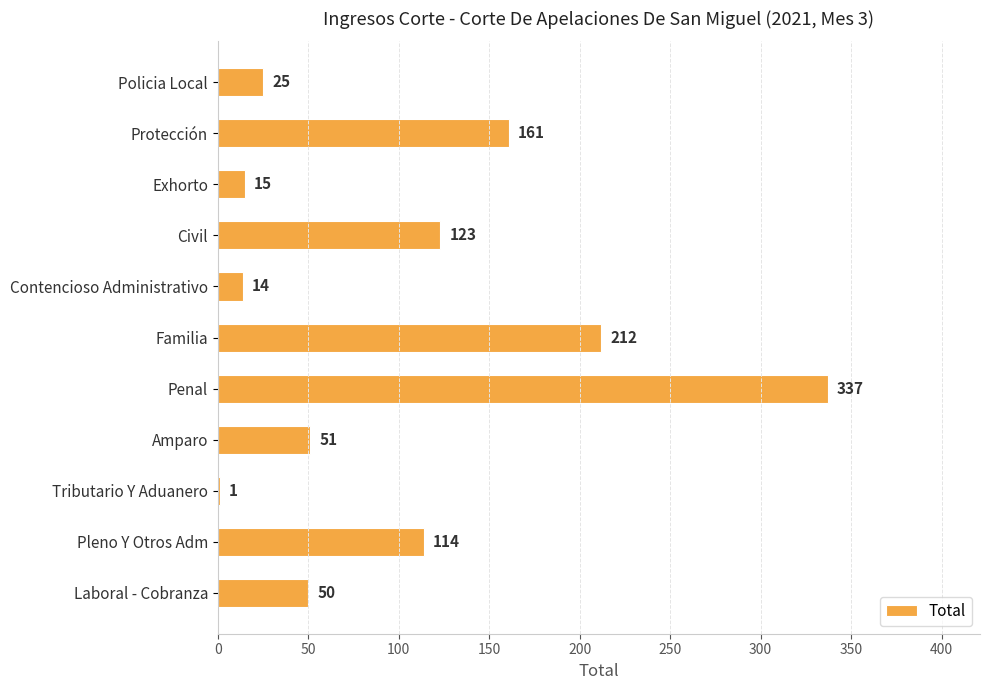

What is the greatest value displayed?

337